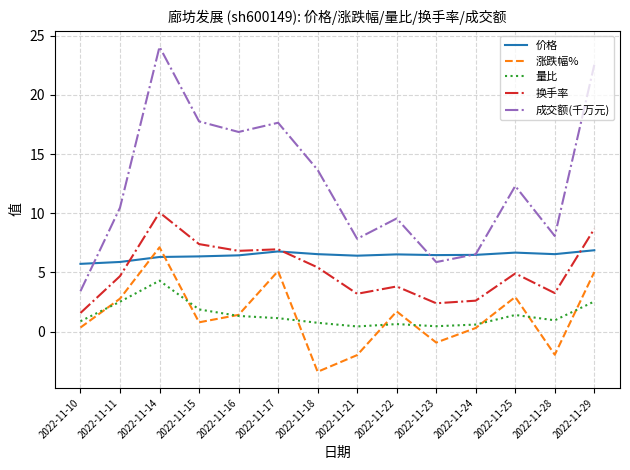

True or false: 涨跌幅% has more than 2 points higher than both neighbors.

True